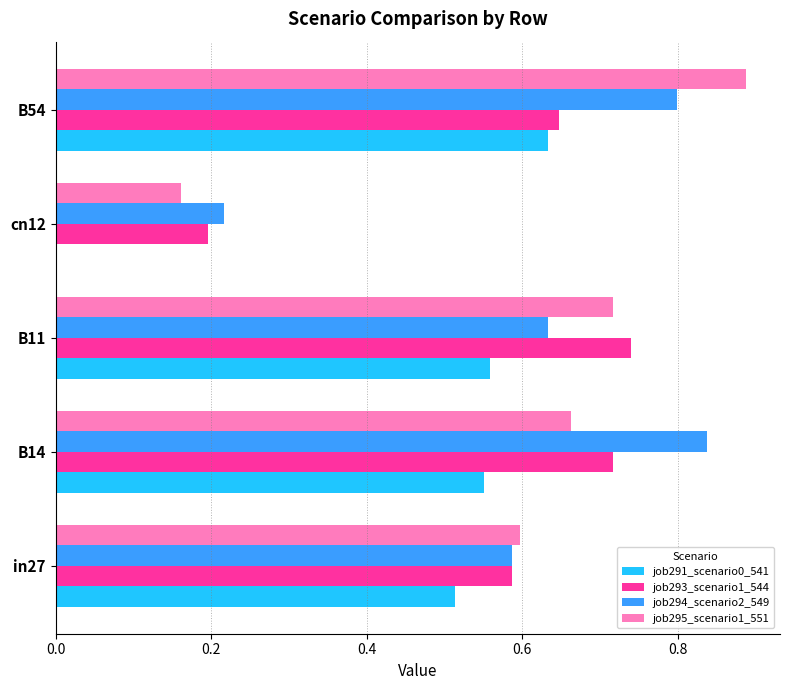

At which category does the chart reach its peak across all series?

B54